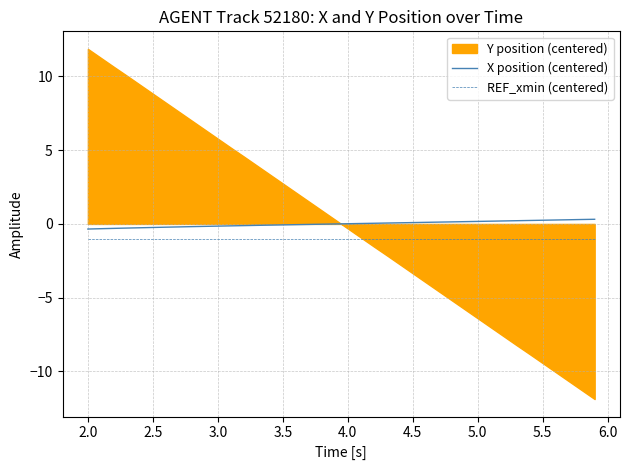

True or false: REF_xmin (centered) and X position (centered) cross at least once.

False